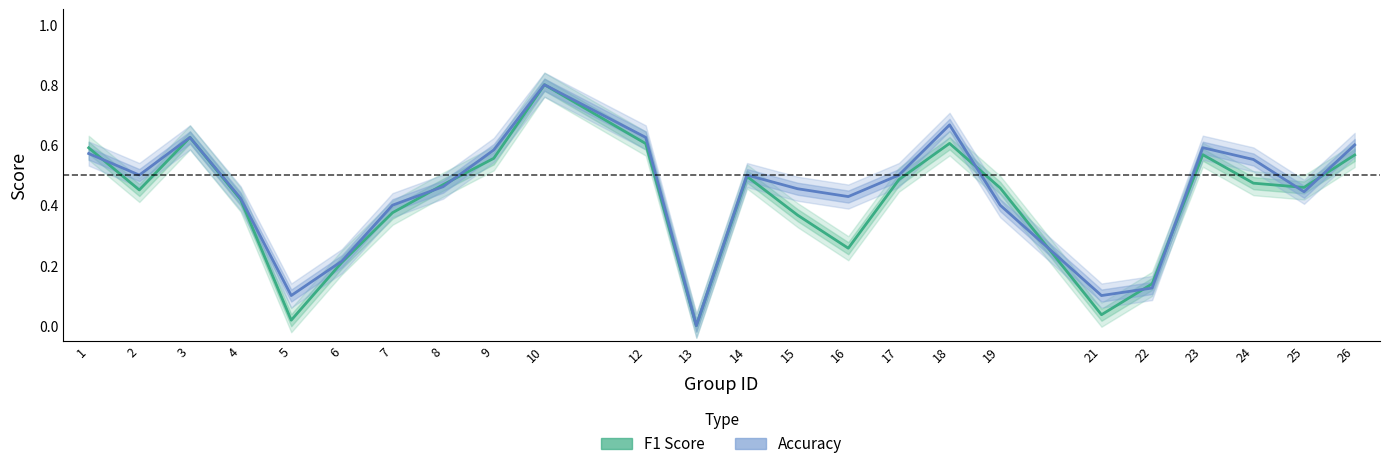

In Accuracy, how many points are lower than both neighbors (excluding endpoints)?

6